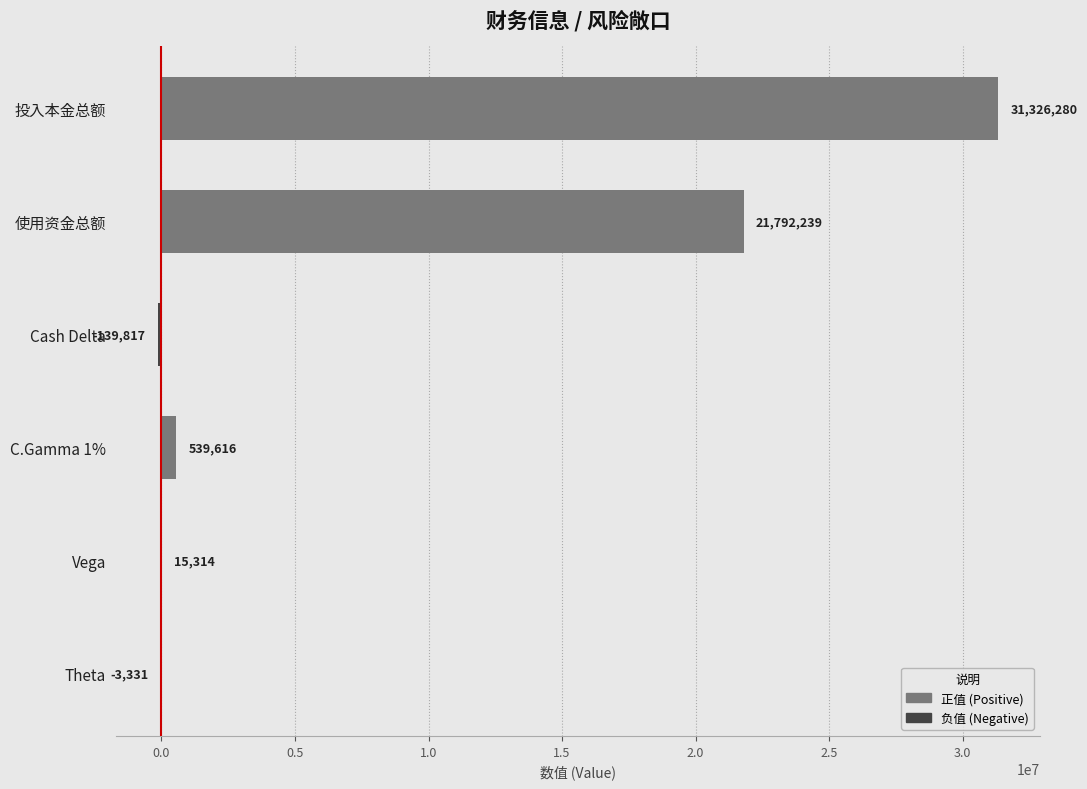

What is the ratio of the value at 投入本金总额 to the value at Vega?

2045.6